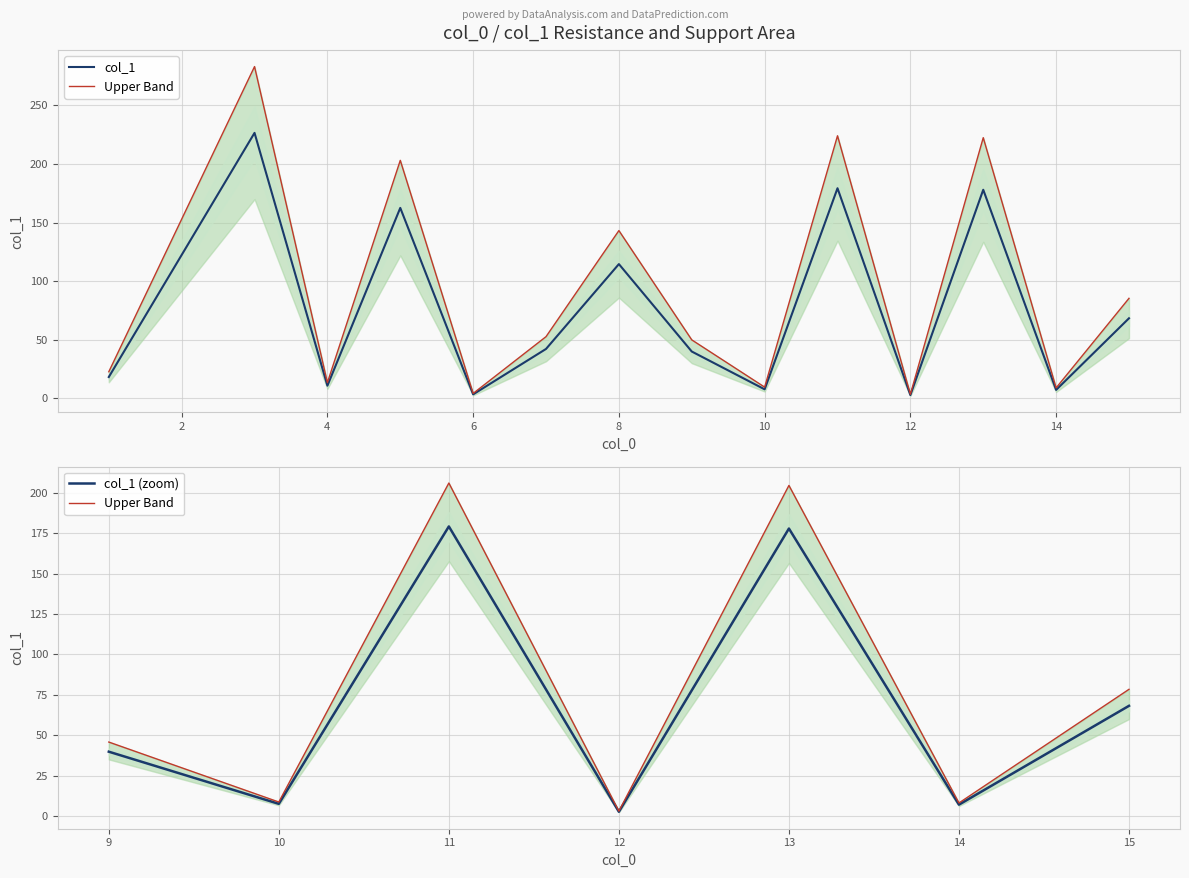

The value of col_1 (zoom) at 13 is 245.2. True or false?

False